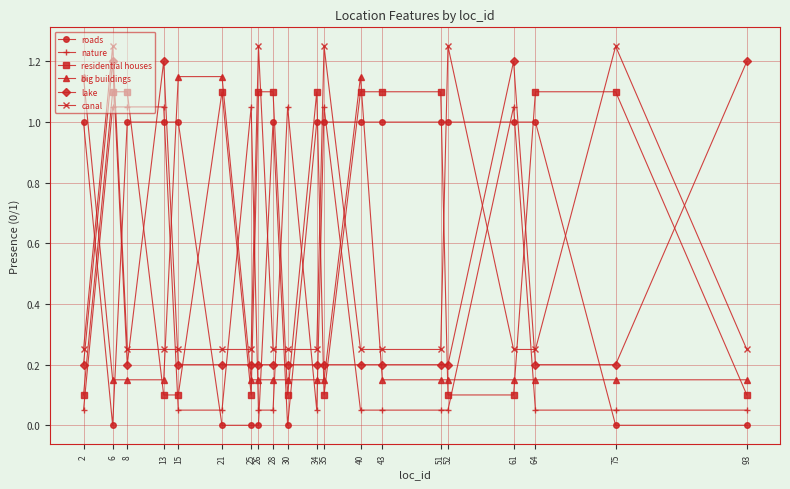

At how many categories does at least one series exceed 1?

20